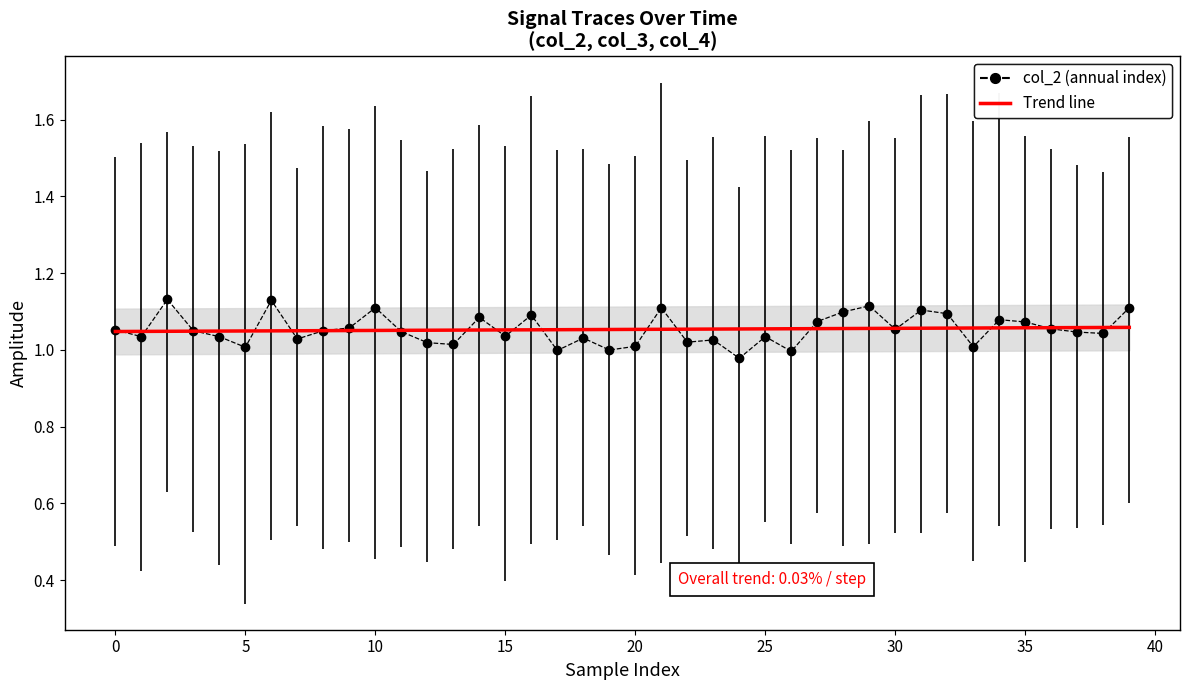

Rank the series by their maximum value, from lowest to highest.

Trend line (col_2), col_2 (dashed)